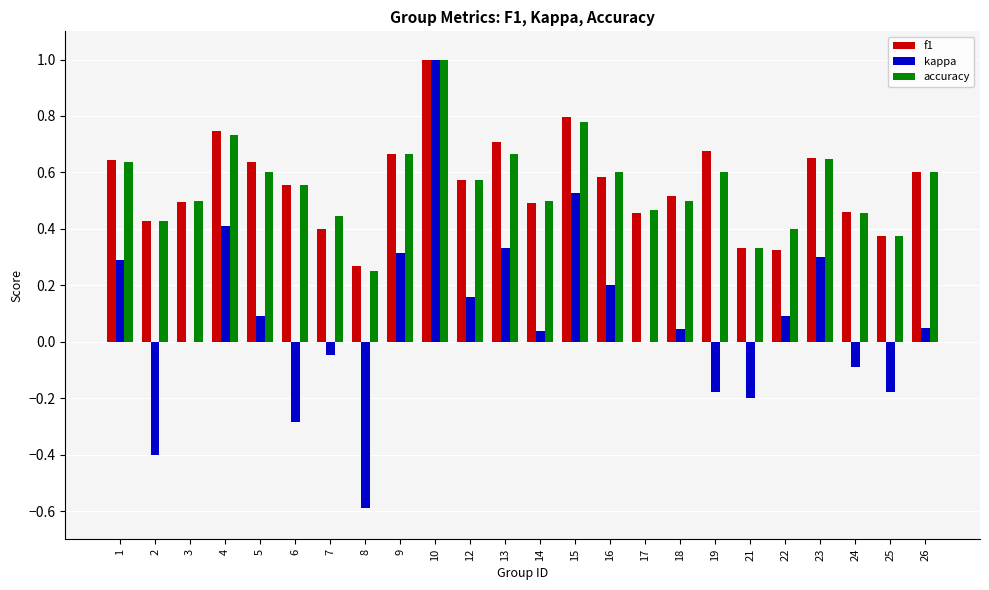

At which category does the chart reach its peak across all series?

10